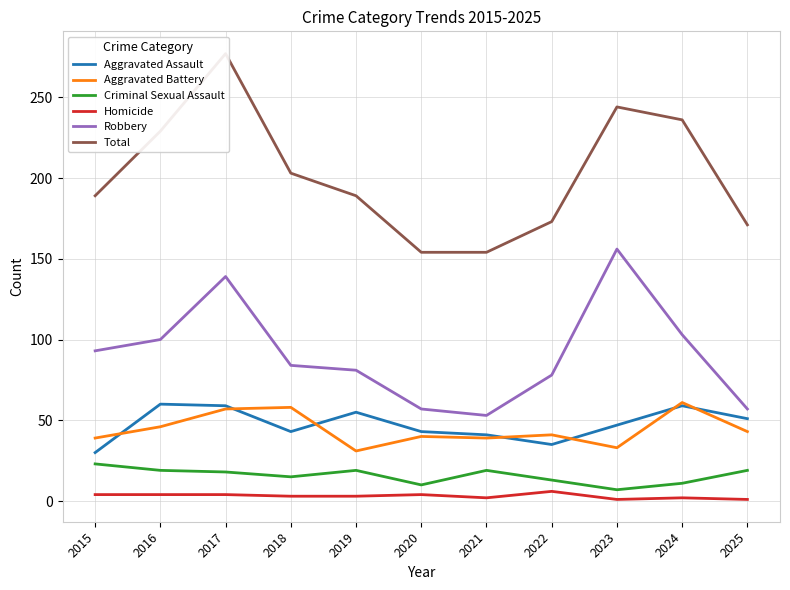

The value of Robbery at 2017 is 139. True or false?

True